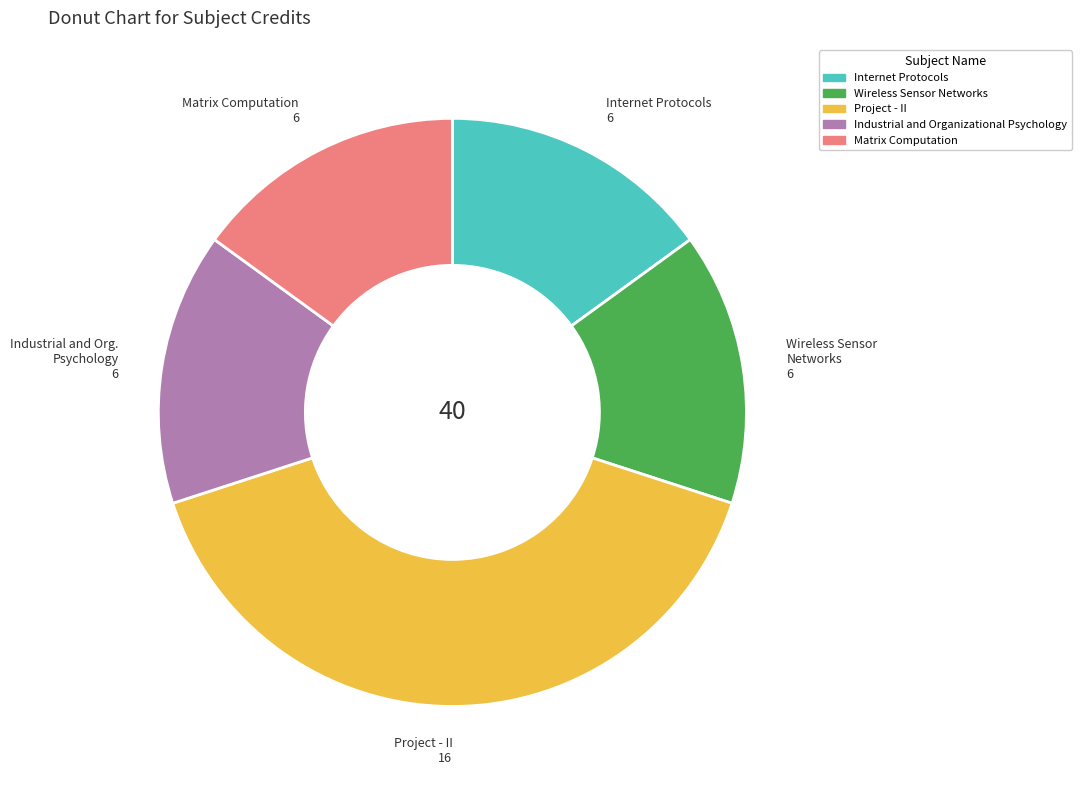

Is the sum of Matrix Computation and Internet Protocols greater than half?

No